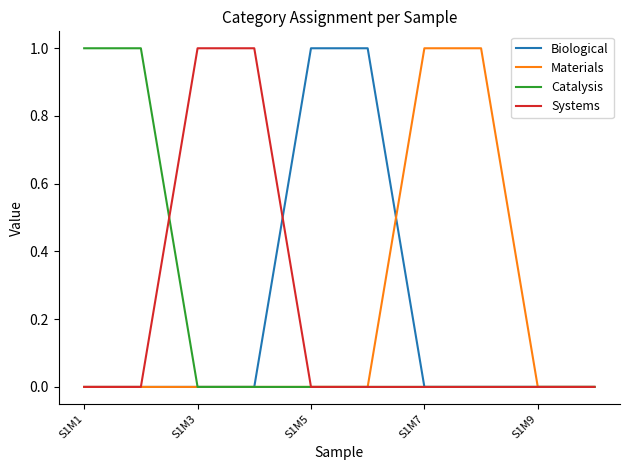

What is the sum of all Biological values?

2